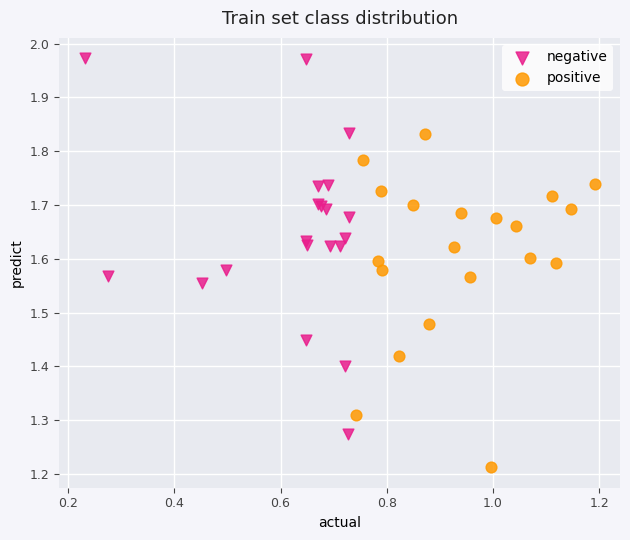

Which series has the widest spread of Y values?

negative